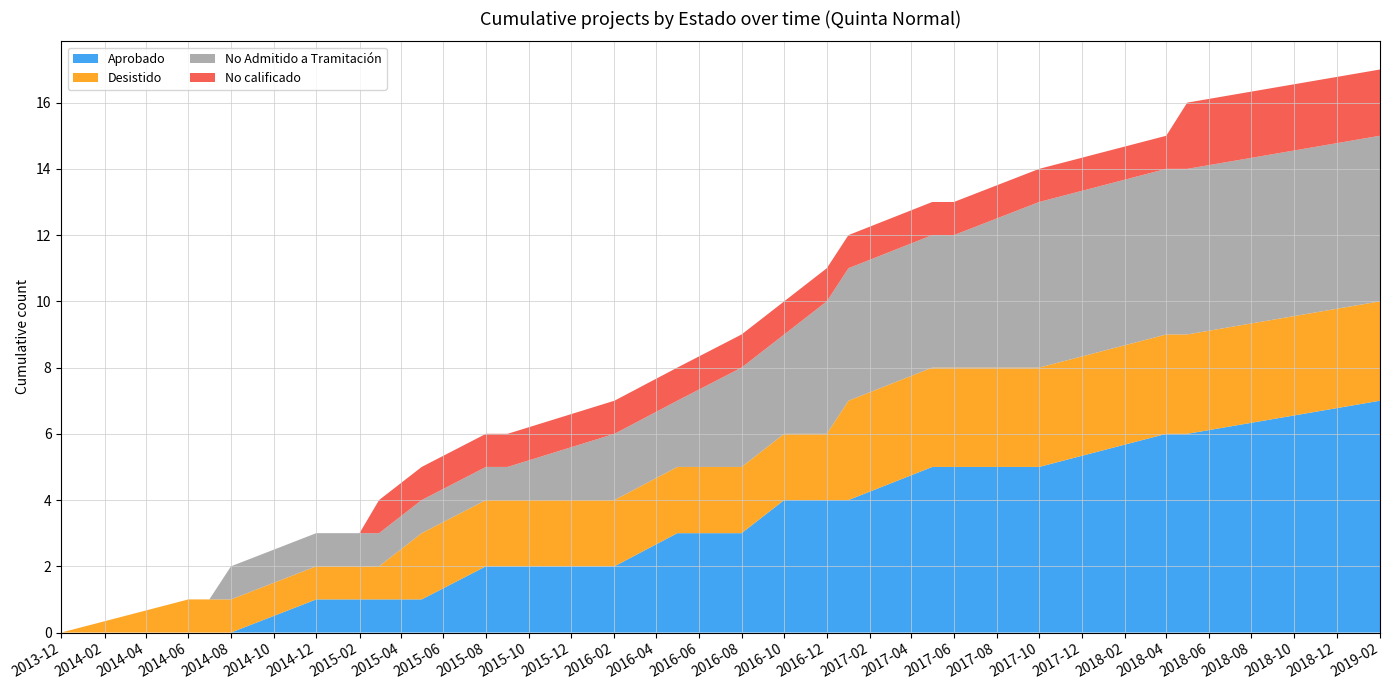

Reading right to left, extract all data points from this chart.

Aprobado: 21=7	20=6	19=6	18=5	17=5	16=5	15=4	14=4	13=4	12=3	11=3	10=2	9=2	8=2	7=1	6=1	5=1	4=1	3=0	2=0	1=0	0=0
Desistido: 21=3	20=3	19=3	18=3	17=3	16=3	15=3	14=2	13=2	12=2	11=2	10=2	9=2	8=2	7=2	6=1	5=1	4=1	3=1	2=1	1=1	0=0
No Admitido a Tramitación: 21=5	20=5	19=5	18=5	17=4	16=4	15=4	14=4	13=3	12=3	11=2	10=2	9=1	8=1	7=1	6=1	5=1	4=1	3=1	2=0	1=0	0=0
No calificado: 21=2	20=2	19=1	18=1	17=1	16=1	15=1	14=1	13=1	12=1	11=1	10=1	9=1	8=1	7=1	6=1	5=0	4=0	3=0	2=0	1=0	0=0